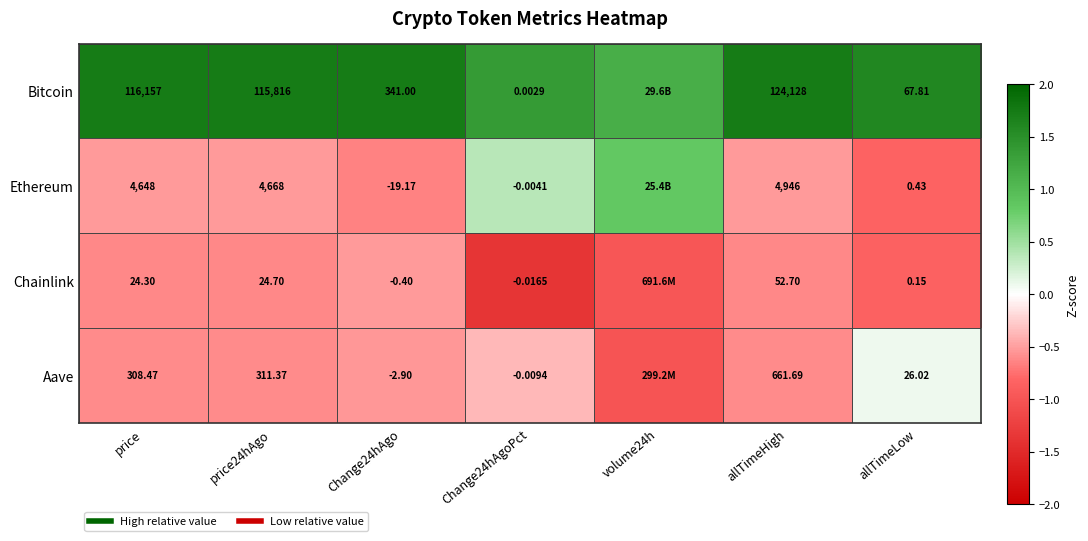

At price24hAgo, list the series in order from smallest to largest.

Chainlink, Aave, Ethereum, Bitcoin